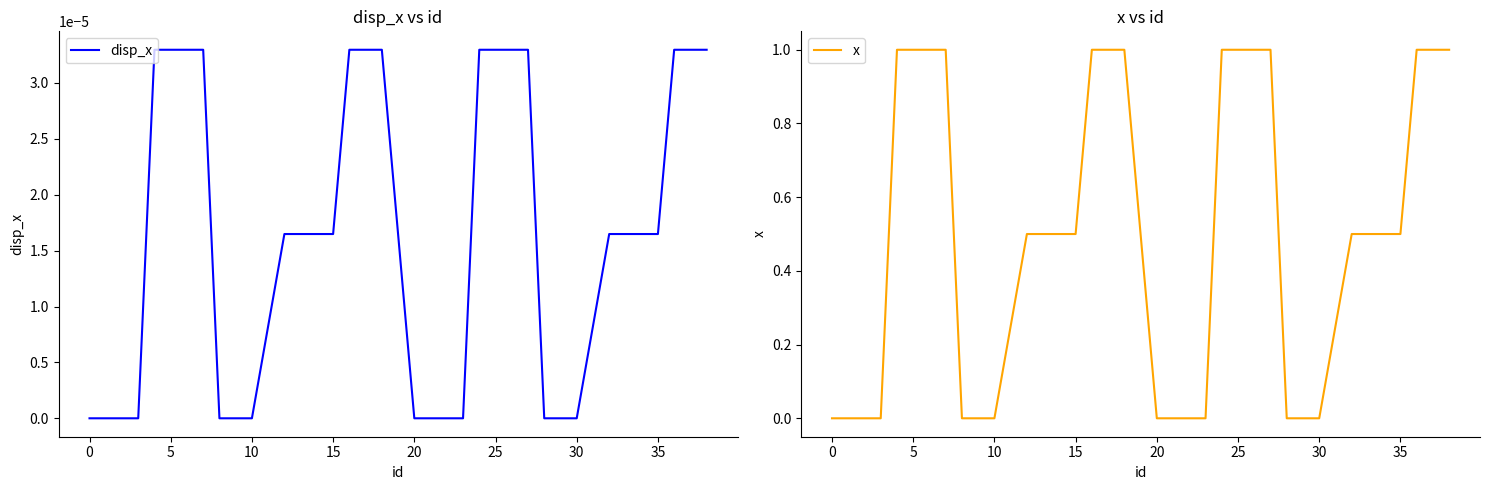

Between 0 and 29, which series saw the biggest shift?

x